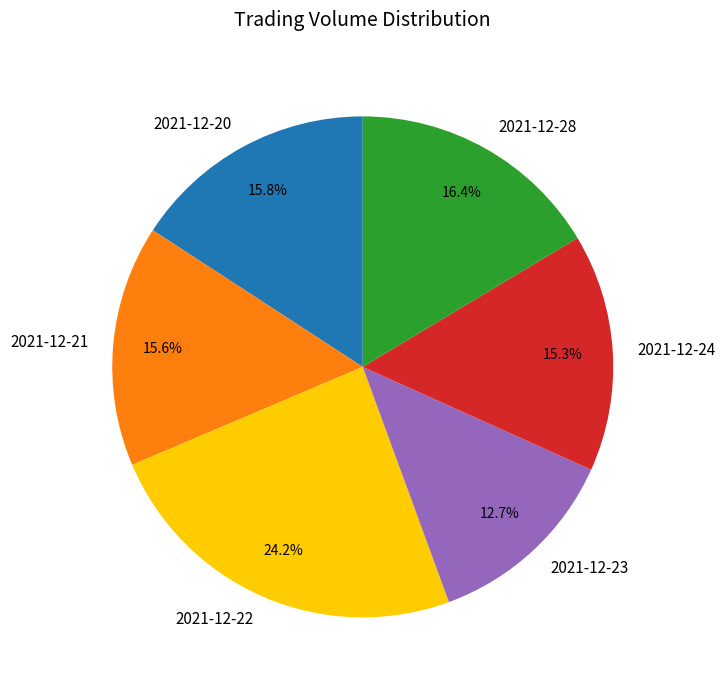

What percentage is the 2021-12-22 slice, to the nearest percent?

24%